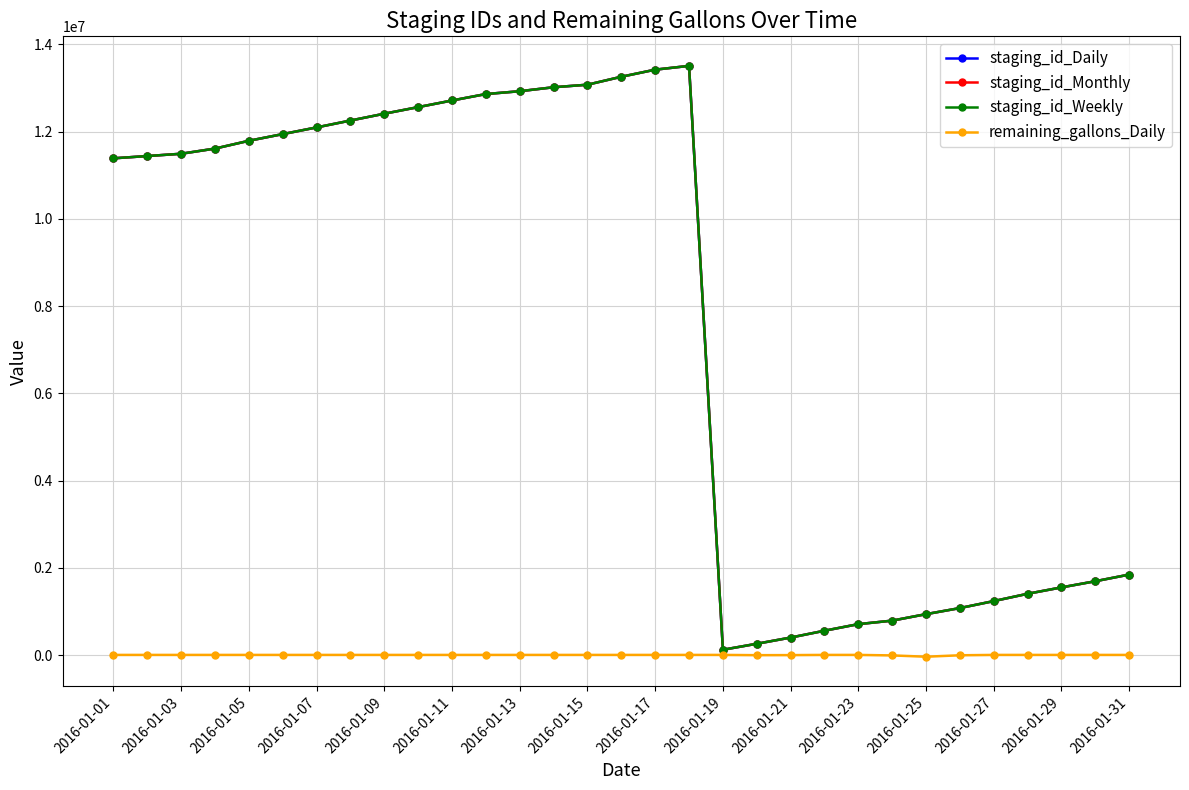

What is the maximum value shown in the chart?

13507255